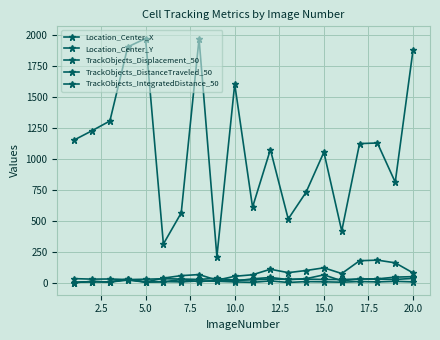

Reading left to right, what are all the values shown in this chart?

Location_Center_X: 1151.7	1226.5	1305.1	1903.4	1971.2	311.2	562.5	1968.6	209.8	1602.8	609.1	1074.1	513.2	729.1	1053.1	416.2	1122.3	1127.3	810.6	1879.8
Location_Center_Y: 31.4	27.4	28.6	23.8	26.7	30.5	28.2	24.9	34.7	18.9	21.6	28.8	25.5	27.6	24.6	24.6	28.1	27.4	24.9	33.2
TrackObjects_Displacement_50: 0.0	8.0	4.0	24.8	3.5	5.4	24.1	6.7	19.0	11.9	29.8	40.8	23.9	30.9	62.1	13.6	28.9	29.4	43.6	47.4
TrackObjects_DistanceTraveled_50: 0.0	8.0	4.0	19.5	3.5	7.5	5.1	13.0	10.3	4.9	1.3	13.0	0.6	7.4	5.7	2.6	8.1	5.1	9.6	5.3
TrackObjects_IntegratedDistance_50: 0.0	8.0	4.0	29.5	3.5	35.7	55.7	64.2	19.1	50.3	62.8	107.3	79.8	97.0	118.8	72.6	176.0	181.0	159.0	77.5